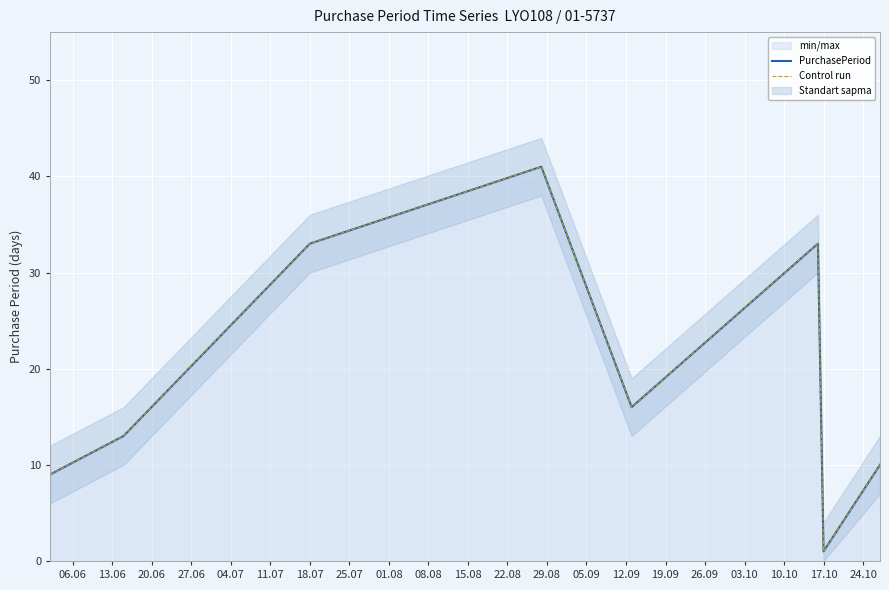

True or false: PurchasePeriod has a value of 5 at 06.06.

False